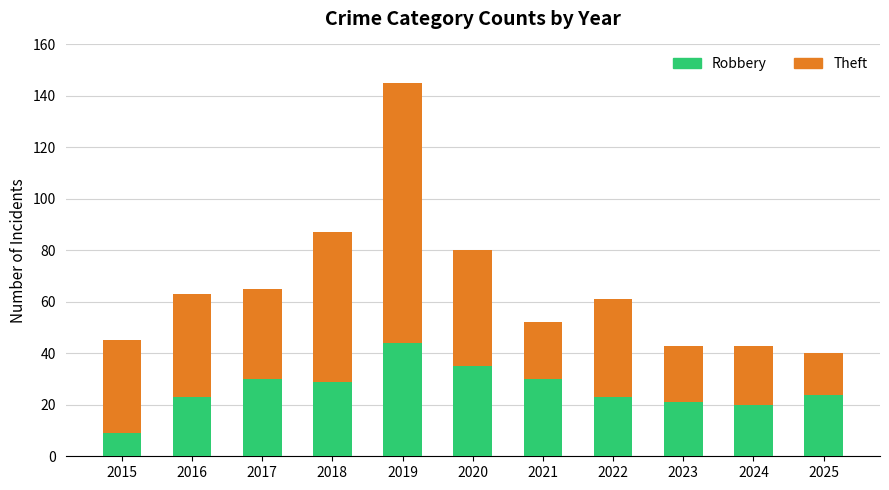

What is the total value across all series at 2015?

45